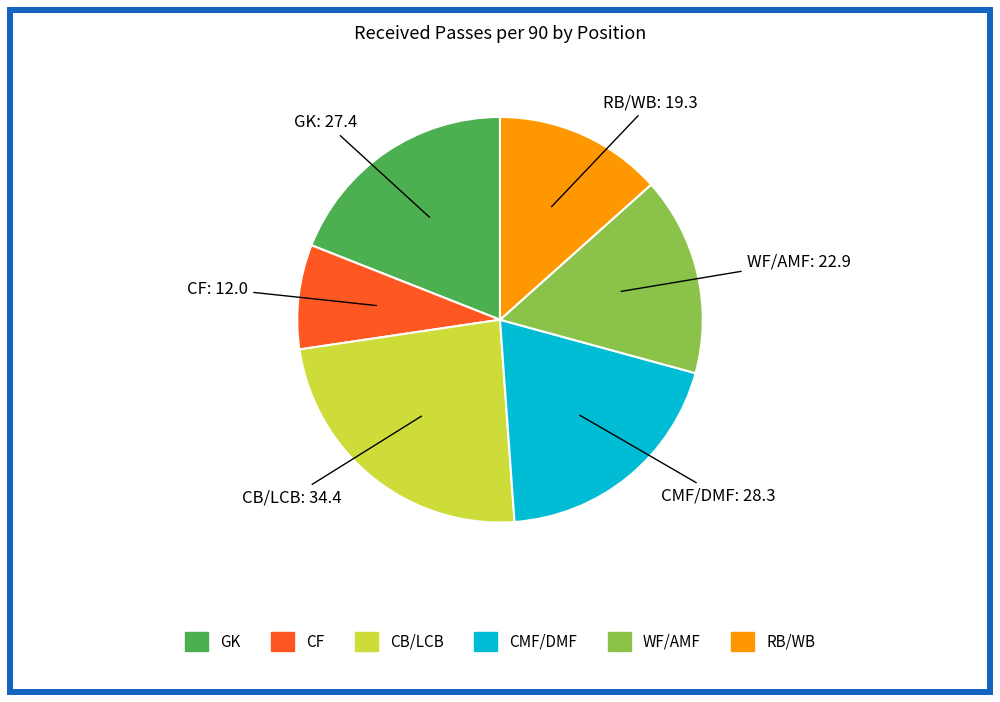

Is there a majority slice in this chart?

No